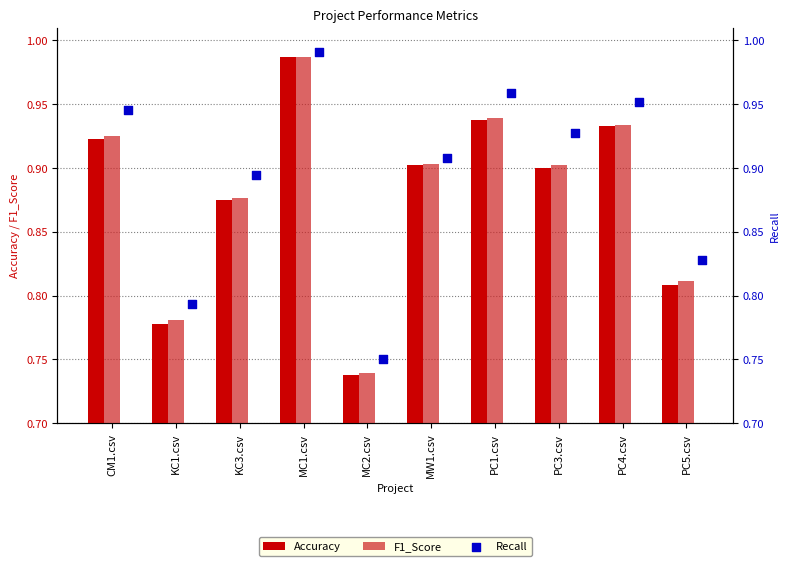

Which series has the widest spread of Y values?

Accuracy